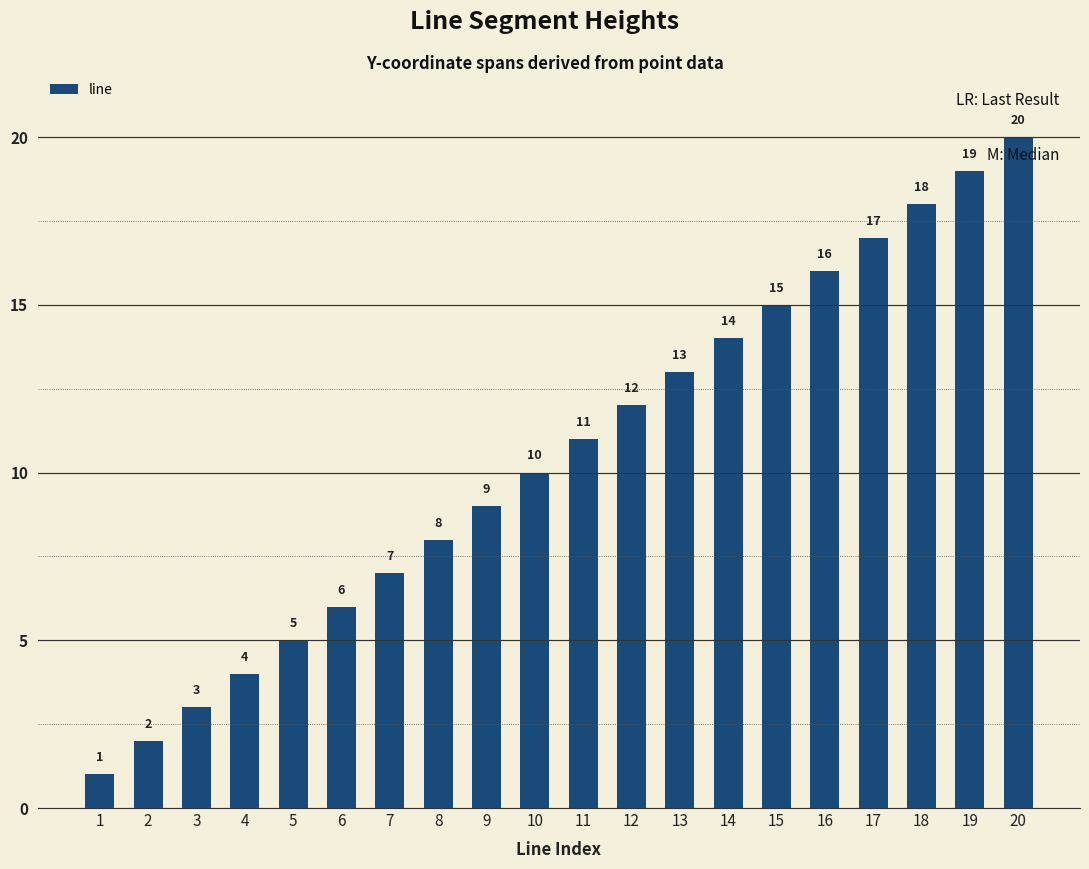

Reading left to right, what are all the values shown in this chart?

1=1	2=2	3=3	4=4	5=5	6=6	7=7	8=8	9=9	10=10	11=11	12=12	13=13	14=14	15=15	16=16	17=17	18=18	19=19	20=20